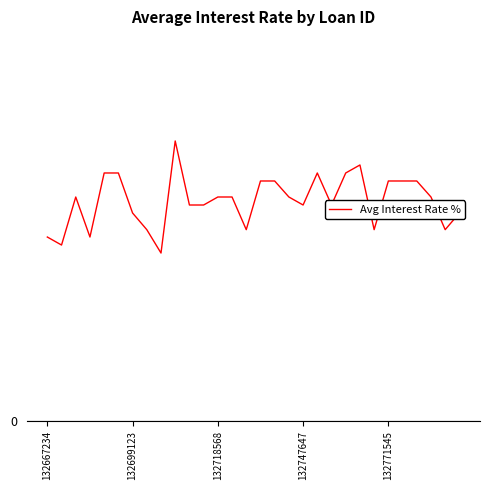

Does the chart have visible grid lines?

No